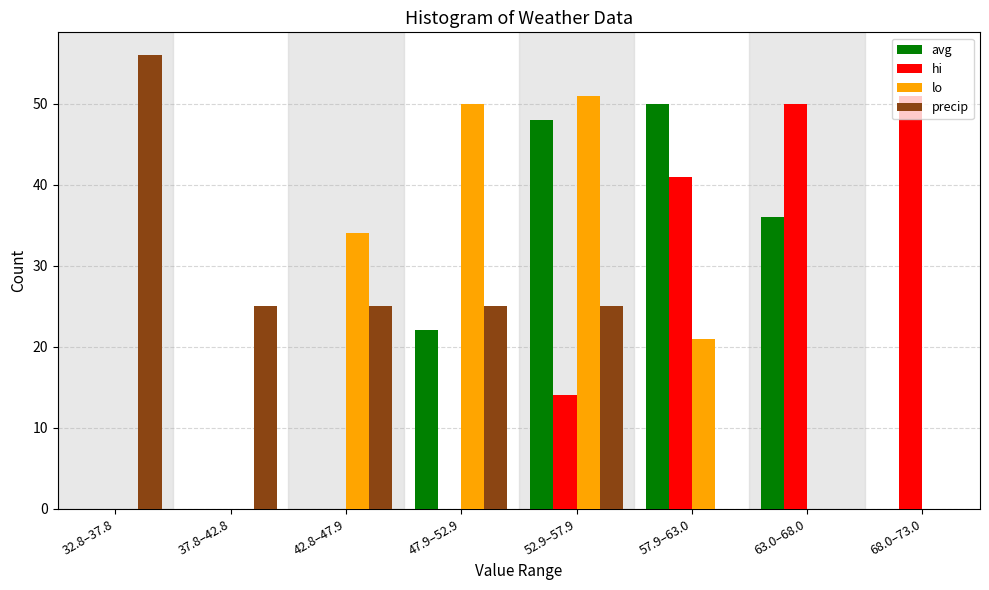

What value does the hi series have at 68.0–73.0, to the nearest 10?

50